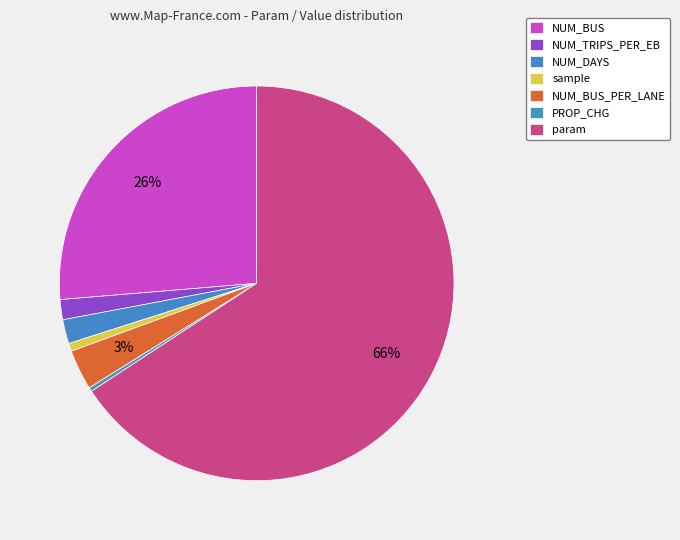

What is the smallest slice in the pie chart?

PROP_CHG